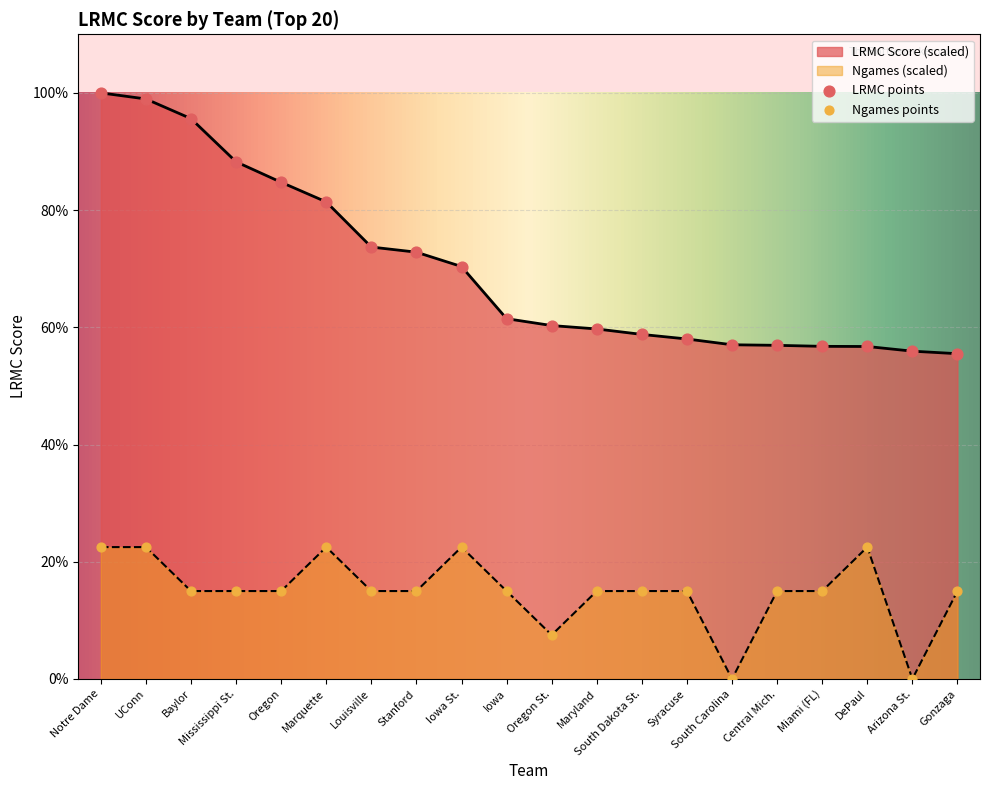

At how many categories does at least one series exceed 40?

20